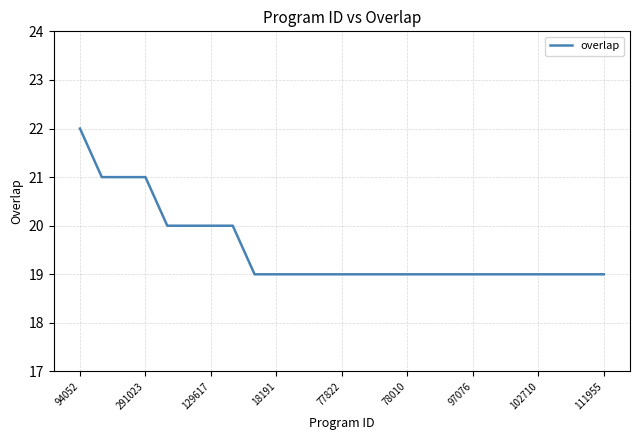

What is the difference between the maximum and minimum values?

3